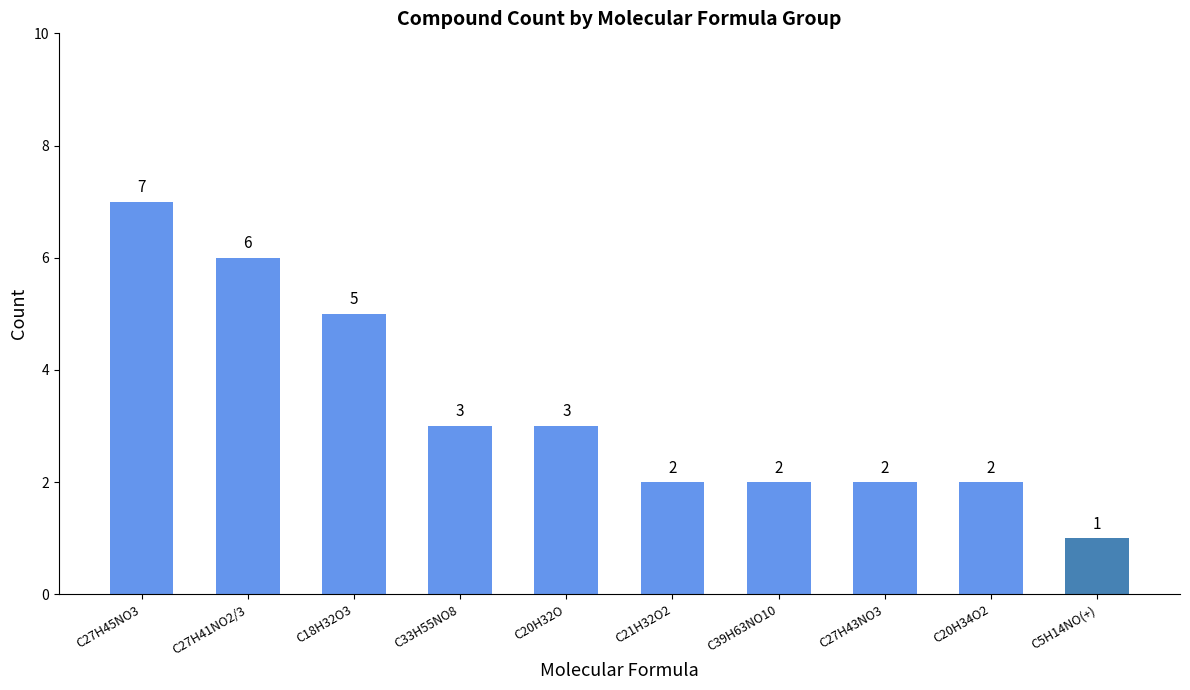

Reading right to left, what are all the values shown in this chart?

C5H14NO(+)=1	C20H34O2=2	C27H43NO3=2	C39H63NO10=2	C21H32O2=2	C20H32O=3	C33H55NO8=3	C18H32O3=5	C27H41NO2/3=6	C27H45NO3=7